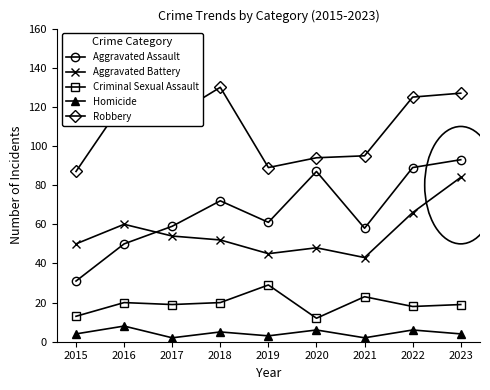

Reading left to right, transcribe all the data shown in this chart.

Aggravated Assault: 31	50	59	72	61	87	58	89	93
Aggravated Battery: 50	60	54	52	45	48	43	66	84
Criminal Sexual Assault: 13	20	19	20	29	12	23	18	19
Homicide: 4	8	2	5	3	6	2	6	4
Robbery: 87	123	115	130	89	94	95	125	127